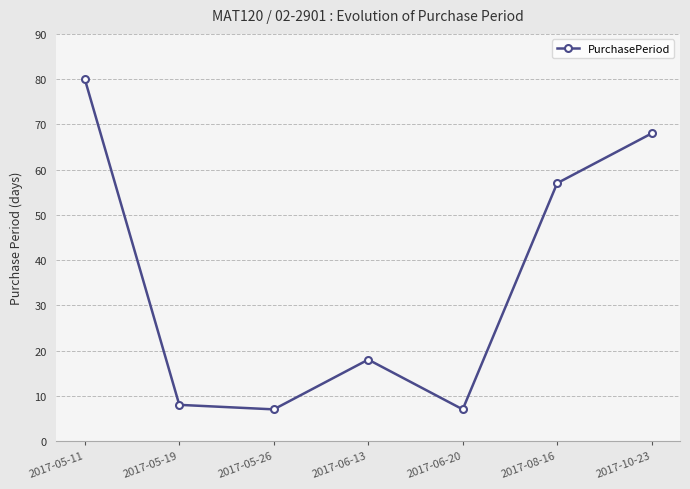

What is the sum of the values at 2017-10-23 and 2017-06-13?

86